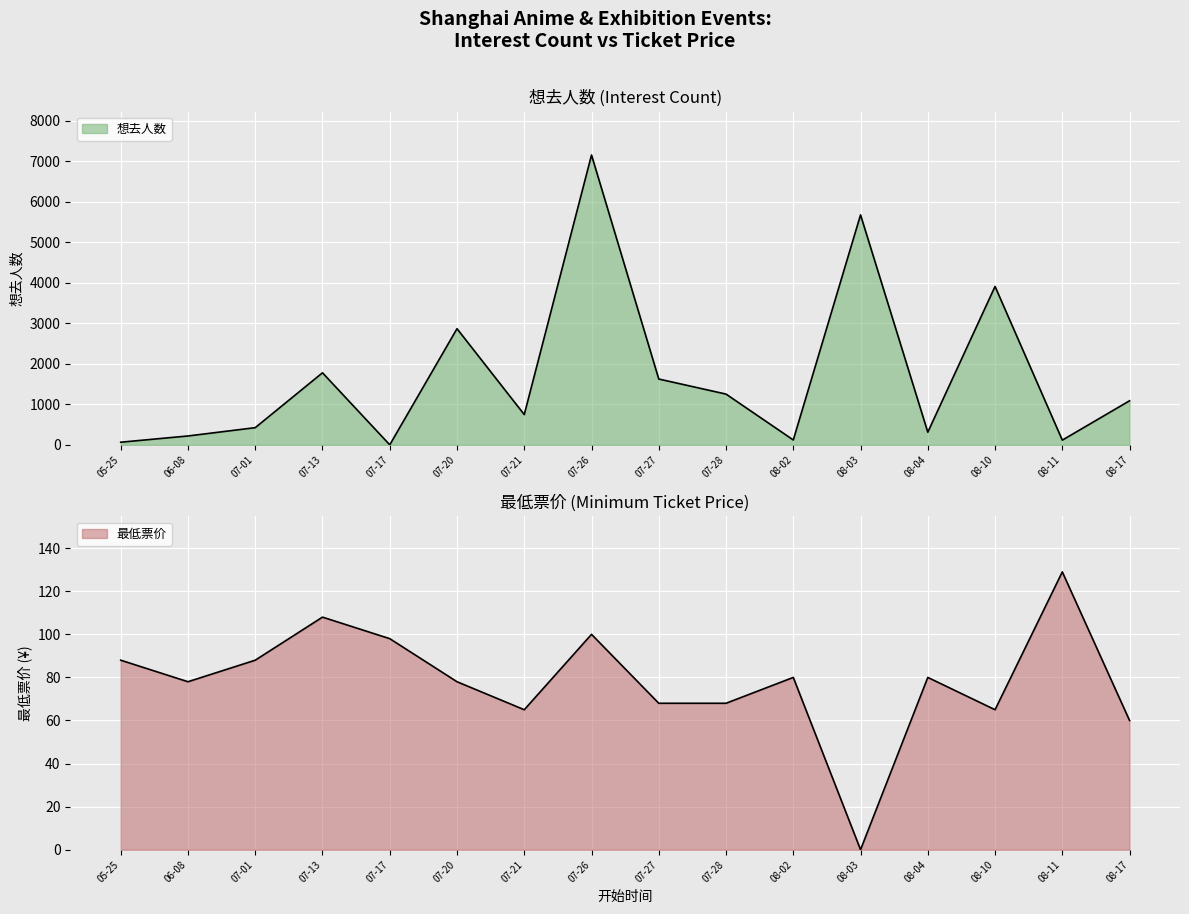

True or false: 想去人数 has more than 1 interior local peaks.

True